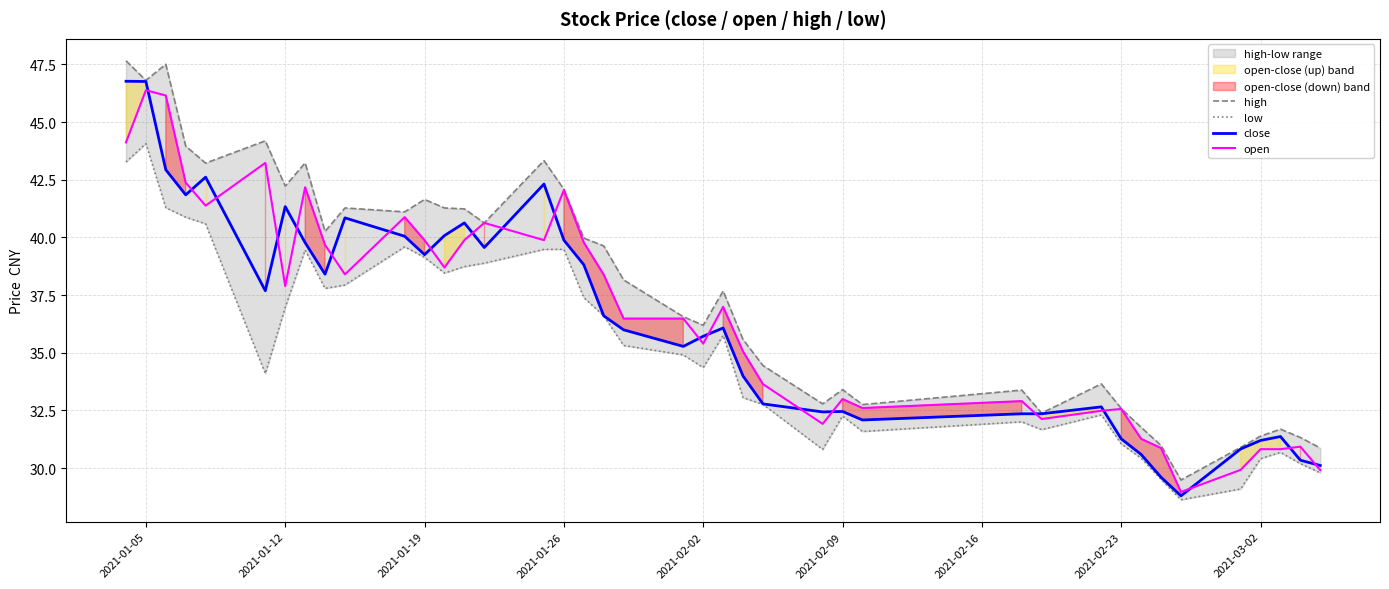

The close series shows 39.3 at 2021-01-19. True or false?

True